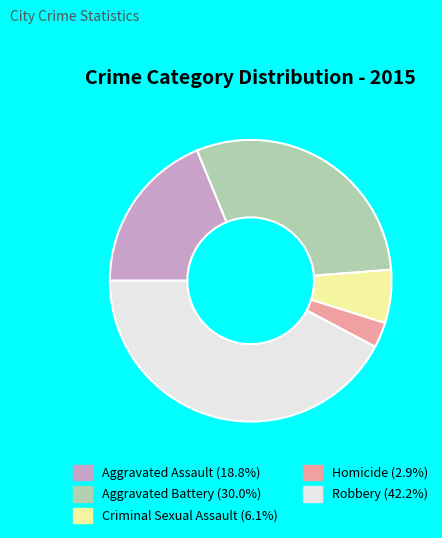

Which slice is the smallest?

Homicide